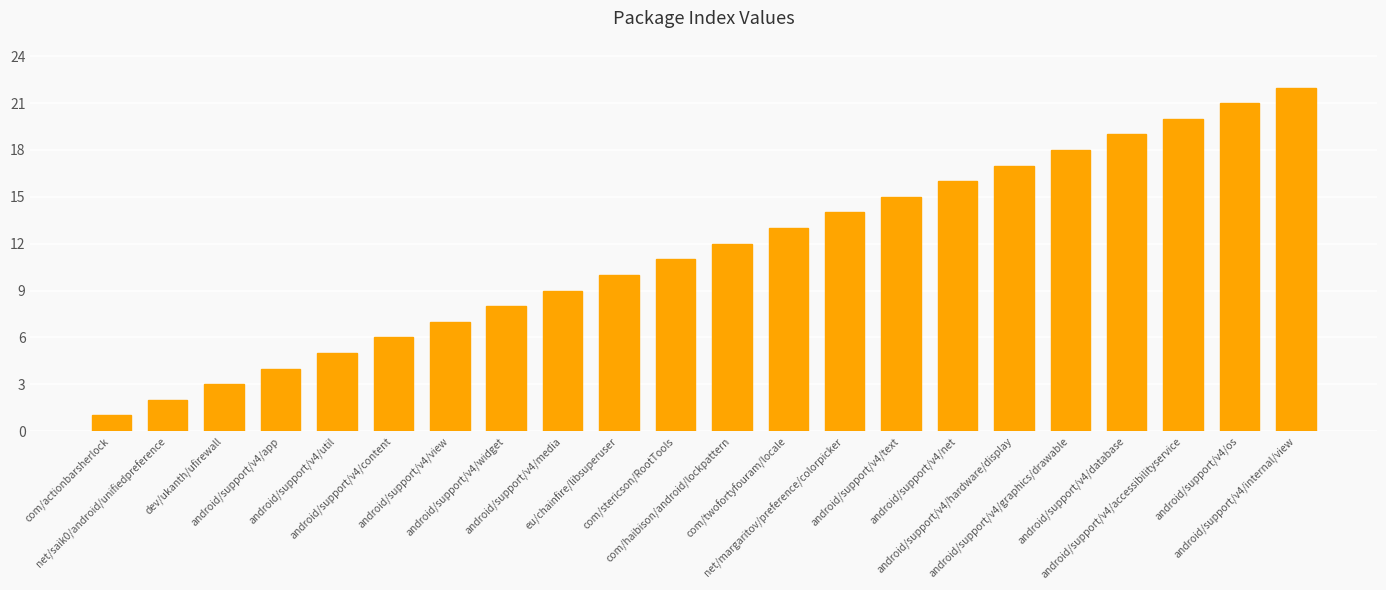

Which label corresponds to the largest value in the chart?

android/support/v4/internal/view